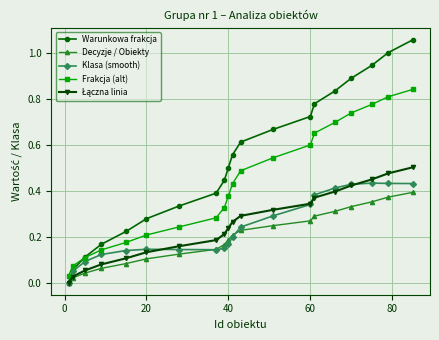

Which series has the widest spread of values?

Warunkowa frakcja